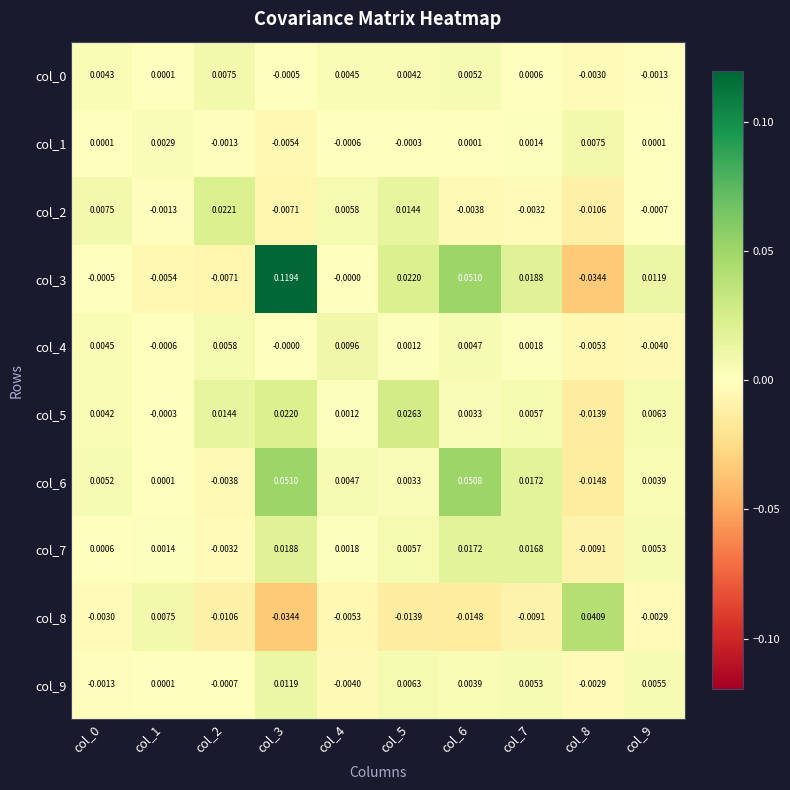

Is the value of col_1 at col_8 greater than the value of col_9 at col_2?

Yes